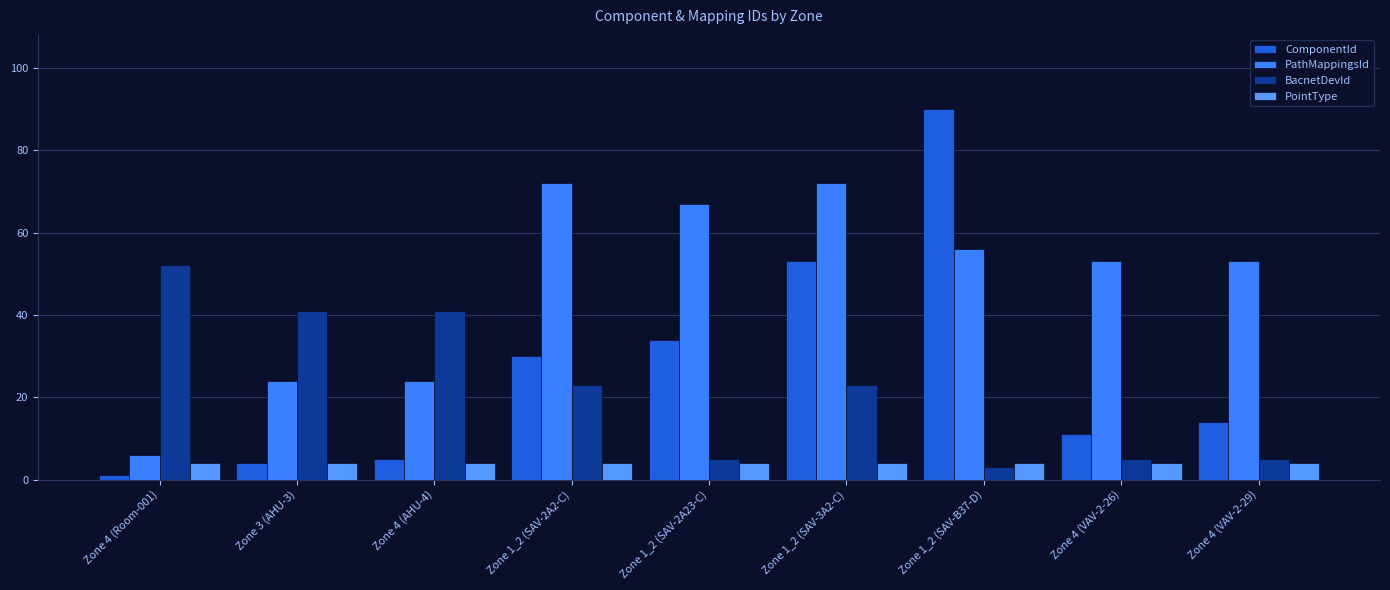

The value of PointType at Zone 3 (AHU-3) is 6. True or false?

False